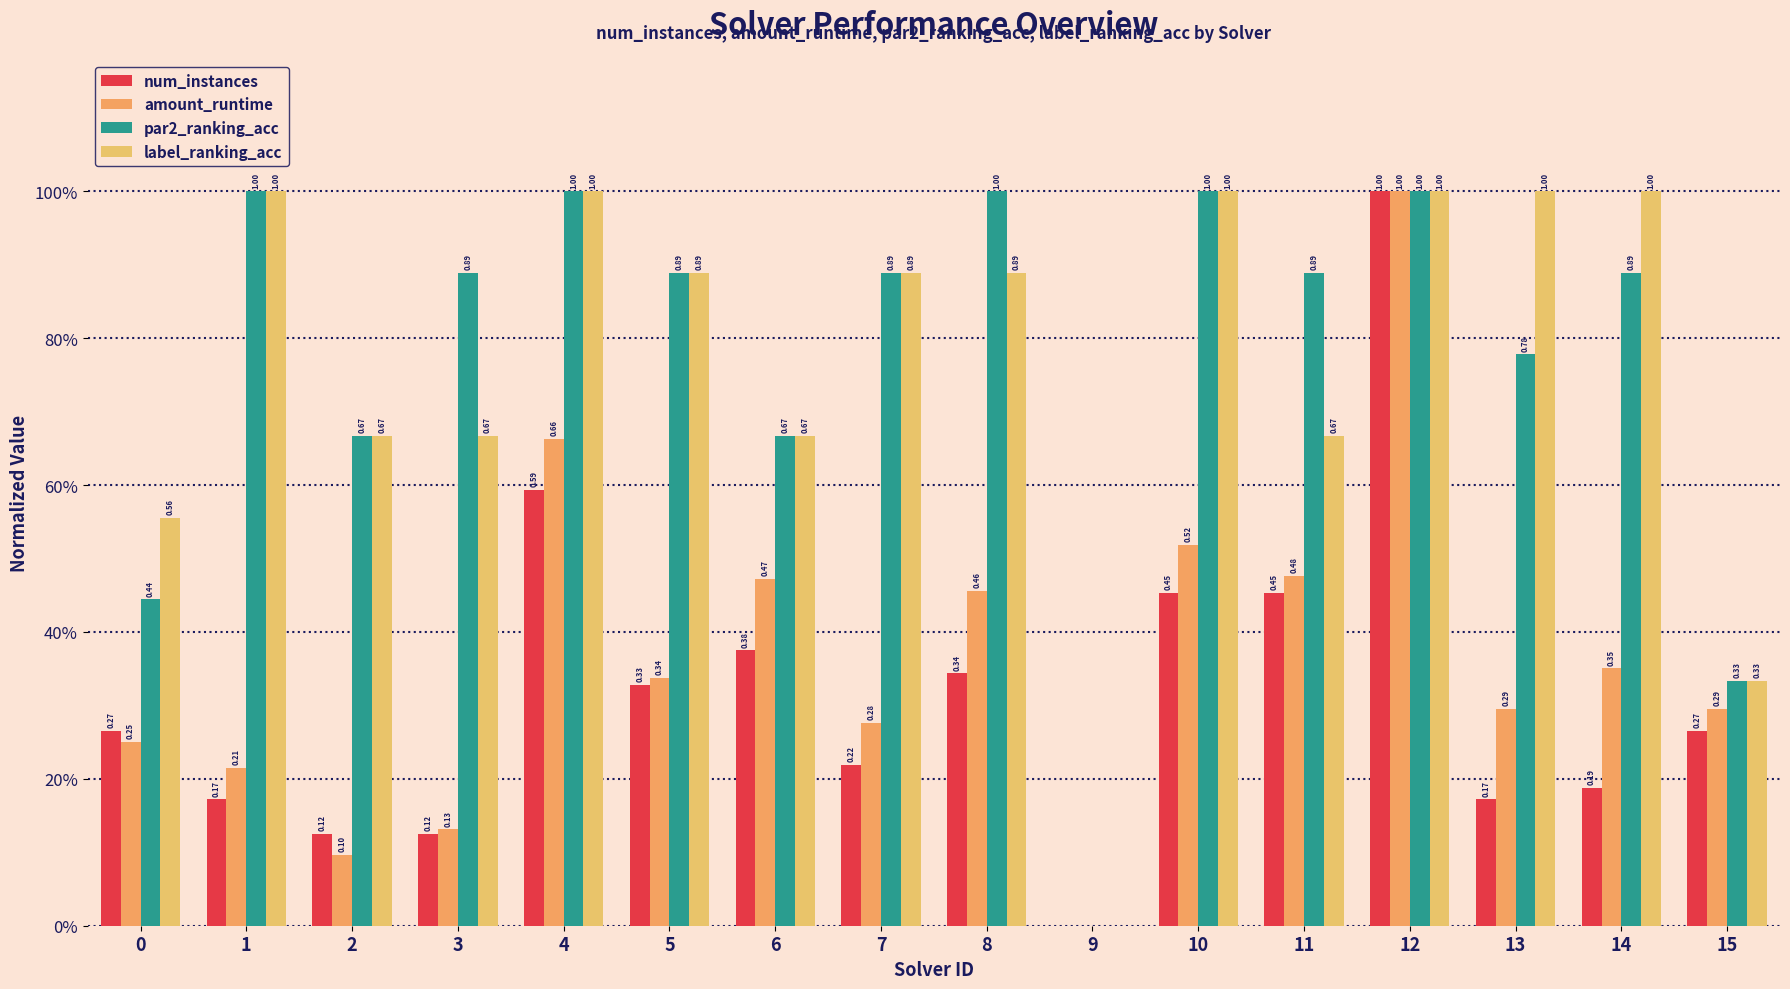

Are the bars grouped side by side (vs. stacked)?

Yes